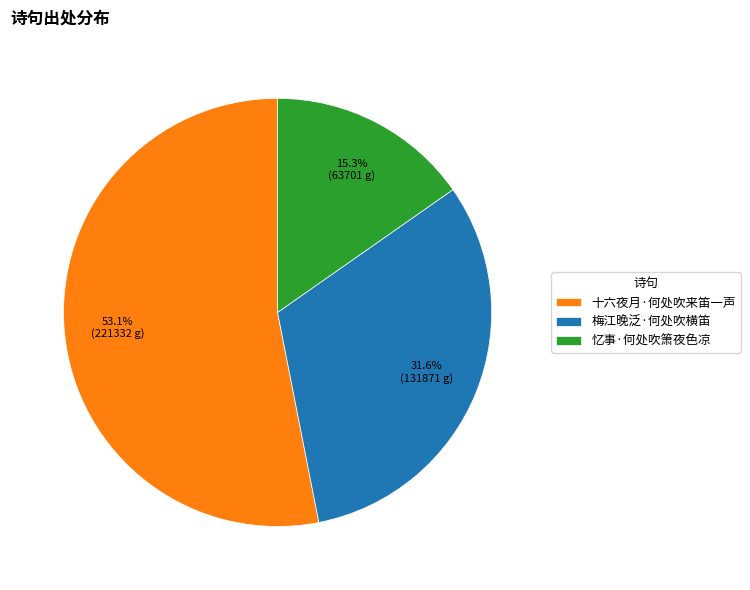

Which category has the smallest portion of the pie?

忆事·何处吹箫夜色凉